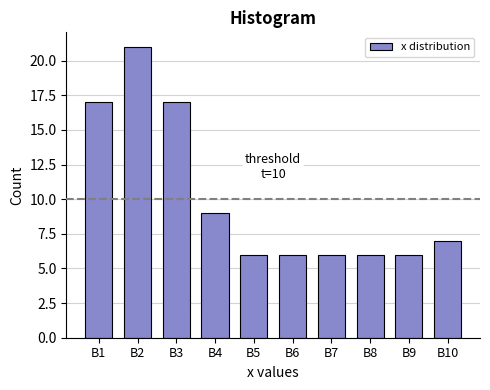

Reading right to left, transcribe all the data shown in this chart.

B10=7	B9=6	B8=6	B7=6	B6=6	B5=6	B4=9	B3=17	B2=21	B1=17